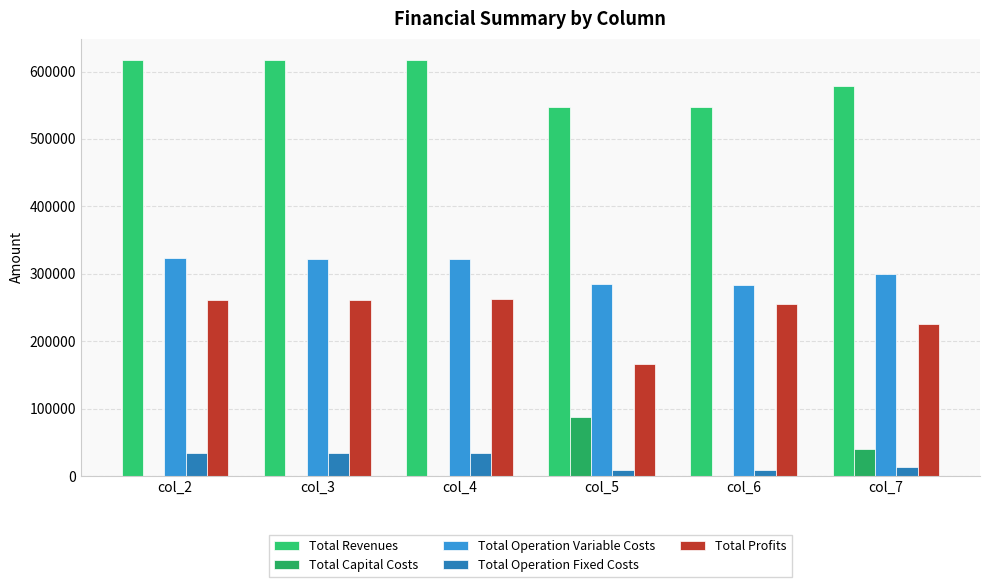

At which label is Total Revenues closest to 582558?

col_7